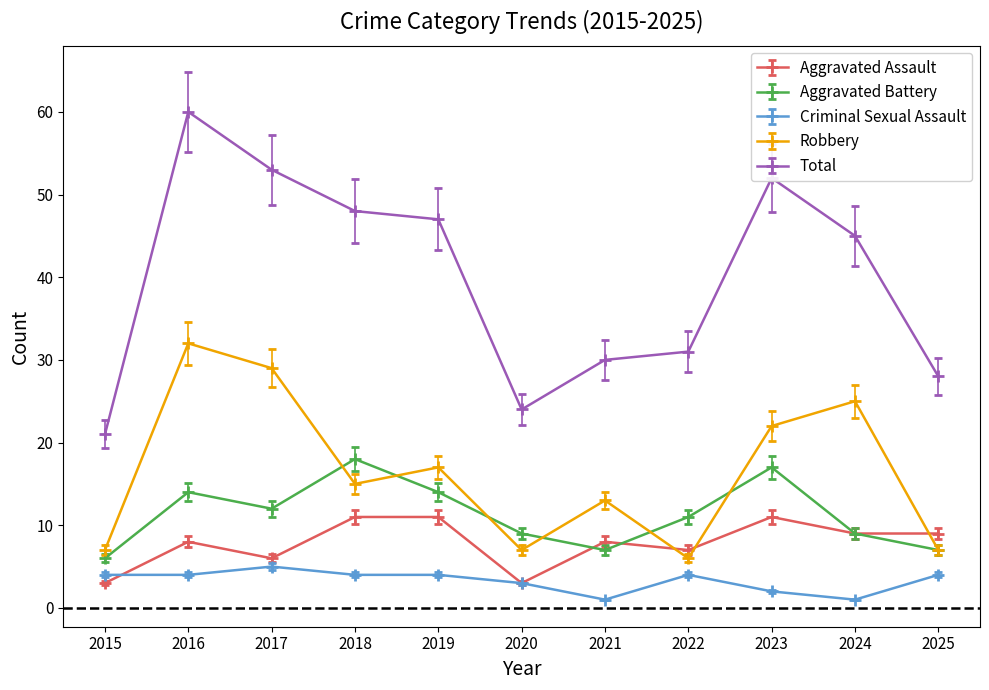

Count the number of data series in this chart.

5